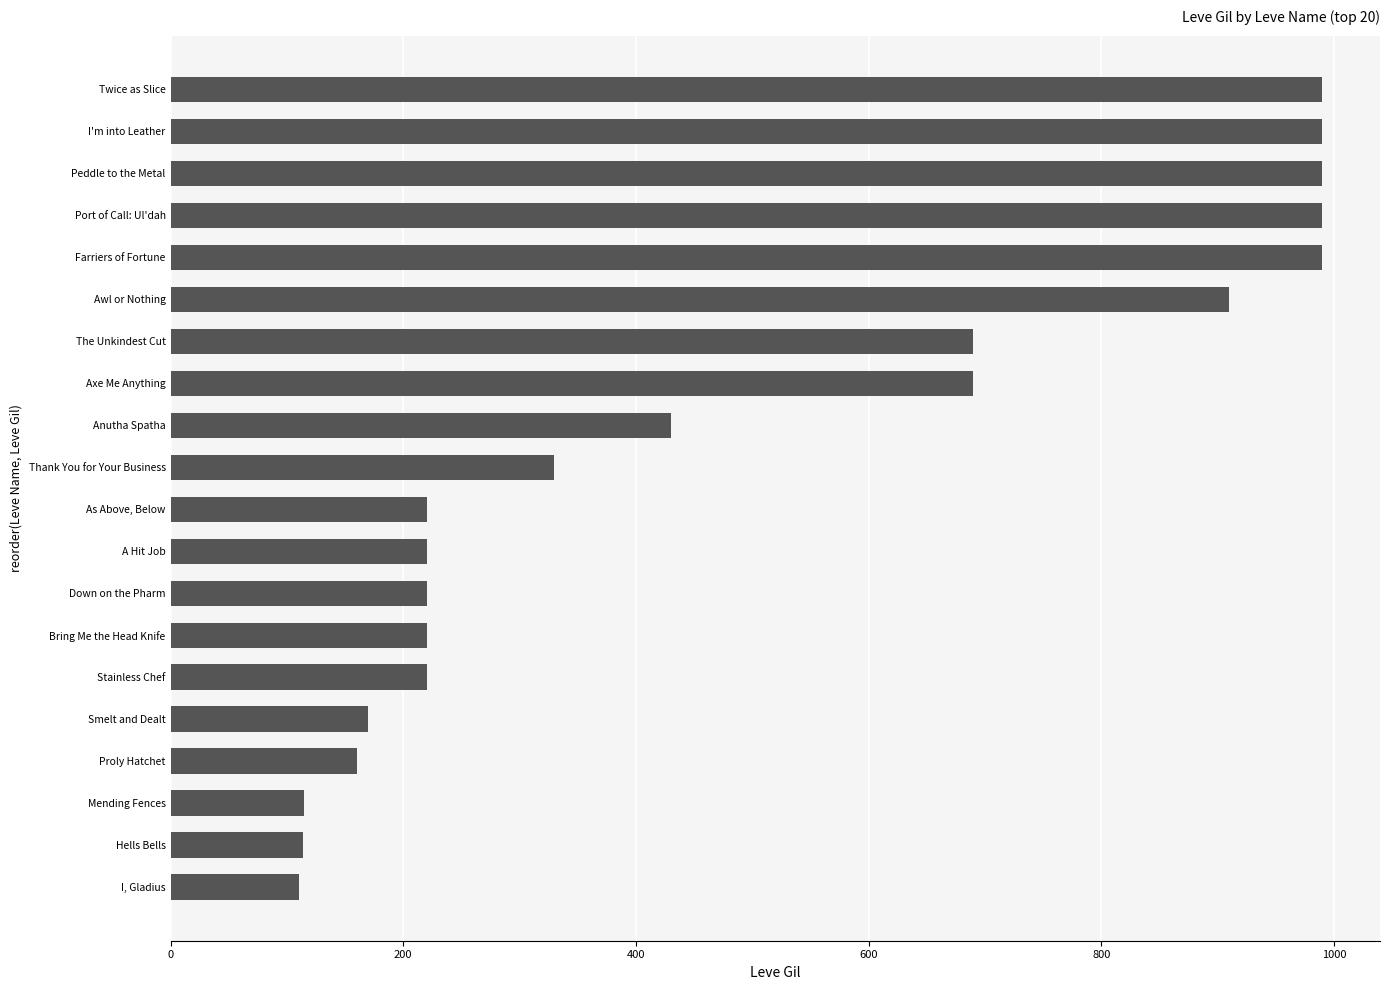

Approximately how many times larger is the value at Anutha Spatha compared to I'm into Leather?

0.4